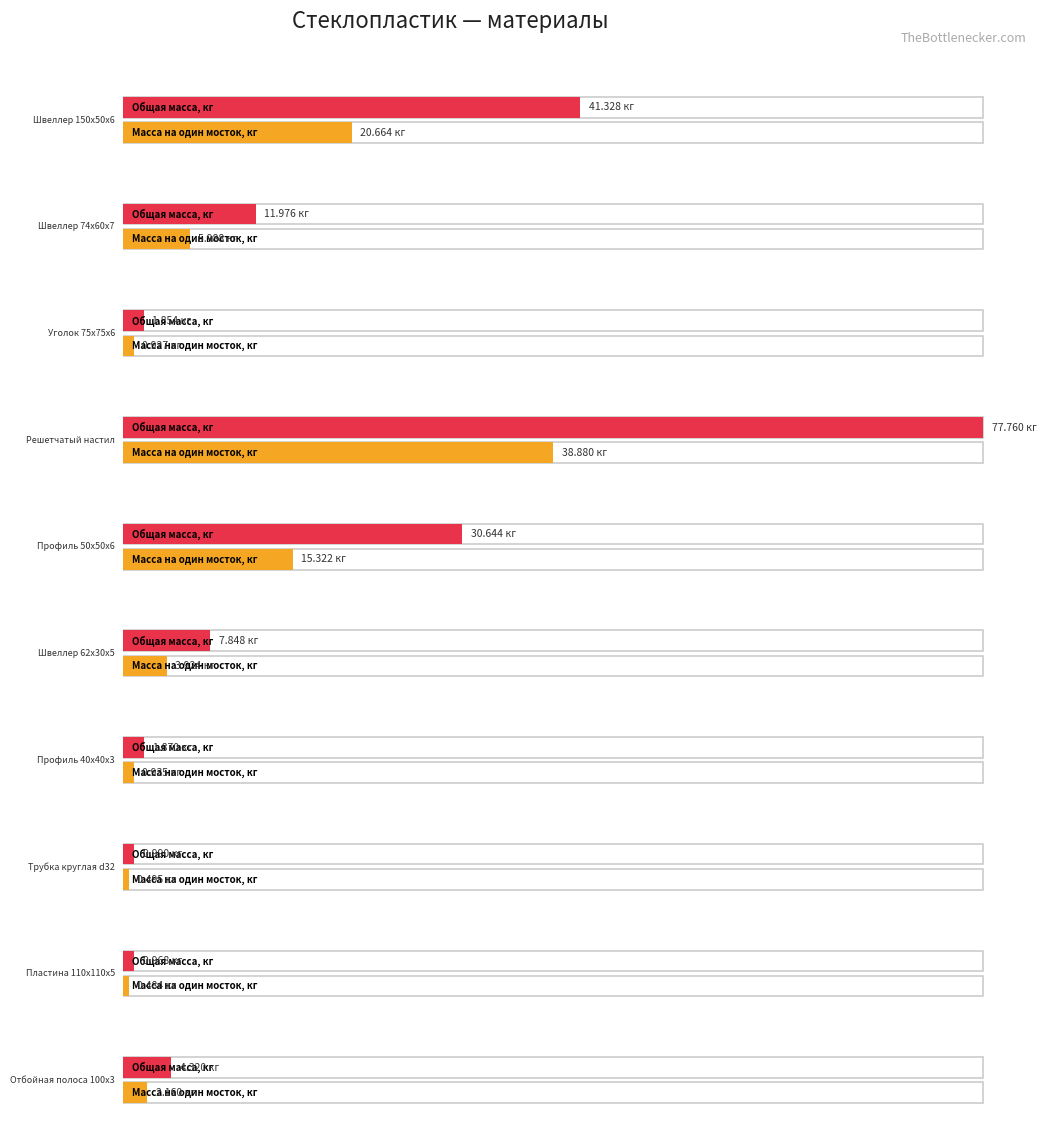

What is the value of the Масса на один мосток, кг bar at the 10th from the left?

2.2